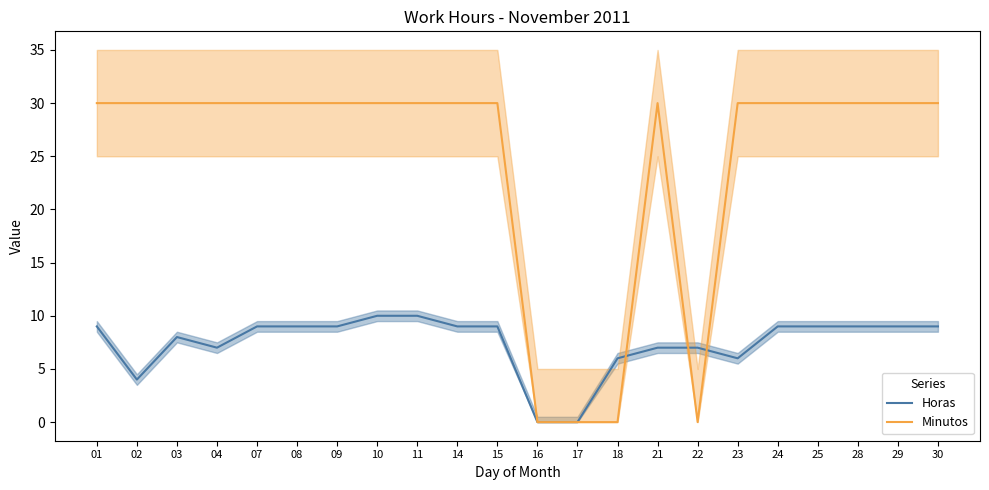

Which series ends up on top after the final intersection of Horas and Minutos?

Minutos